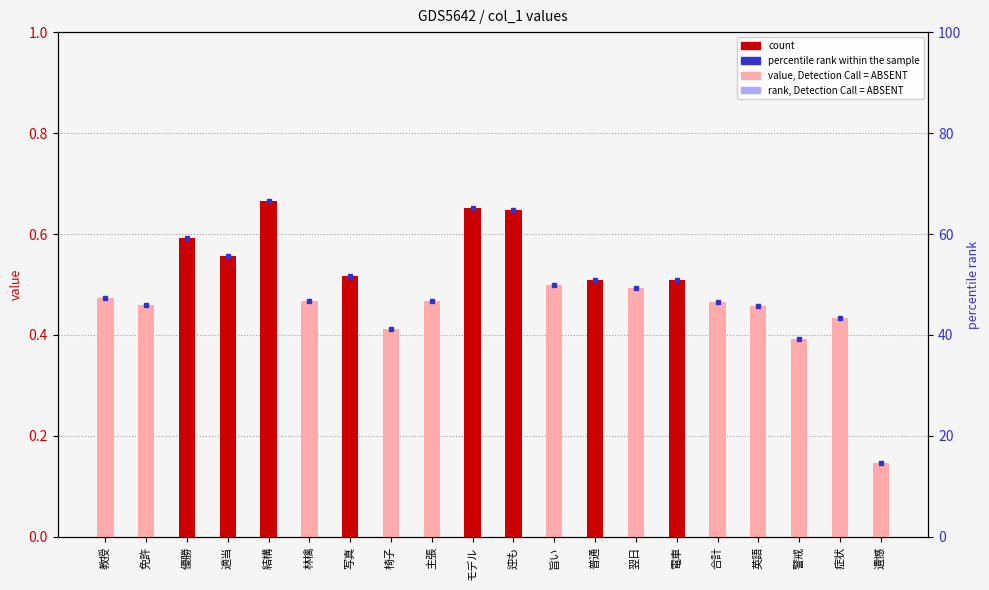

List the series in order of their peak value, lowest first.

value, Detection Call = ABSENT, rank, Detection Call = ABSENT